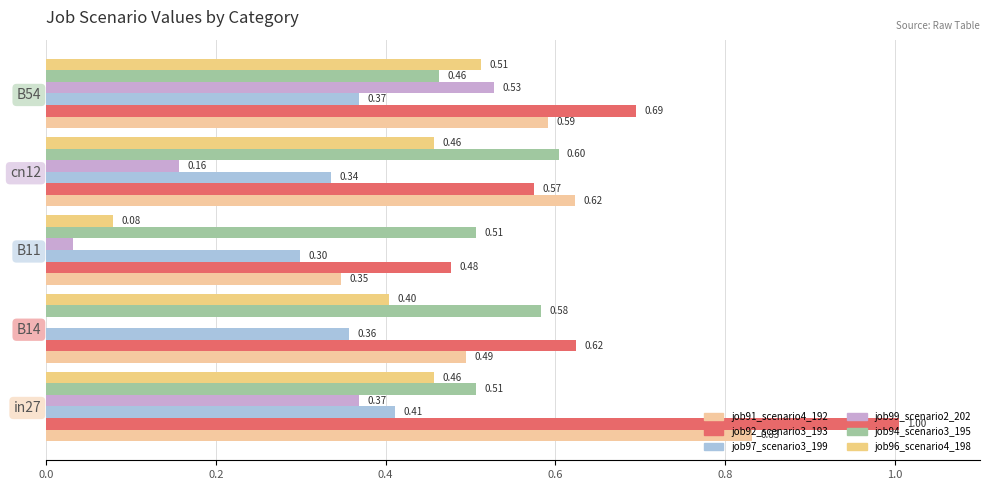

How many values in job99_scenario2_202 are above zero?

4